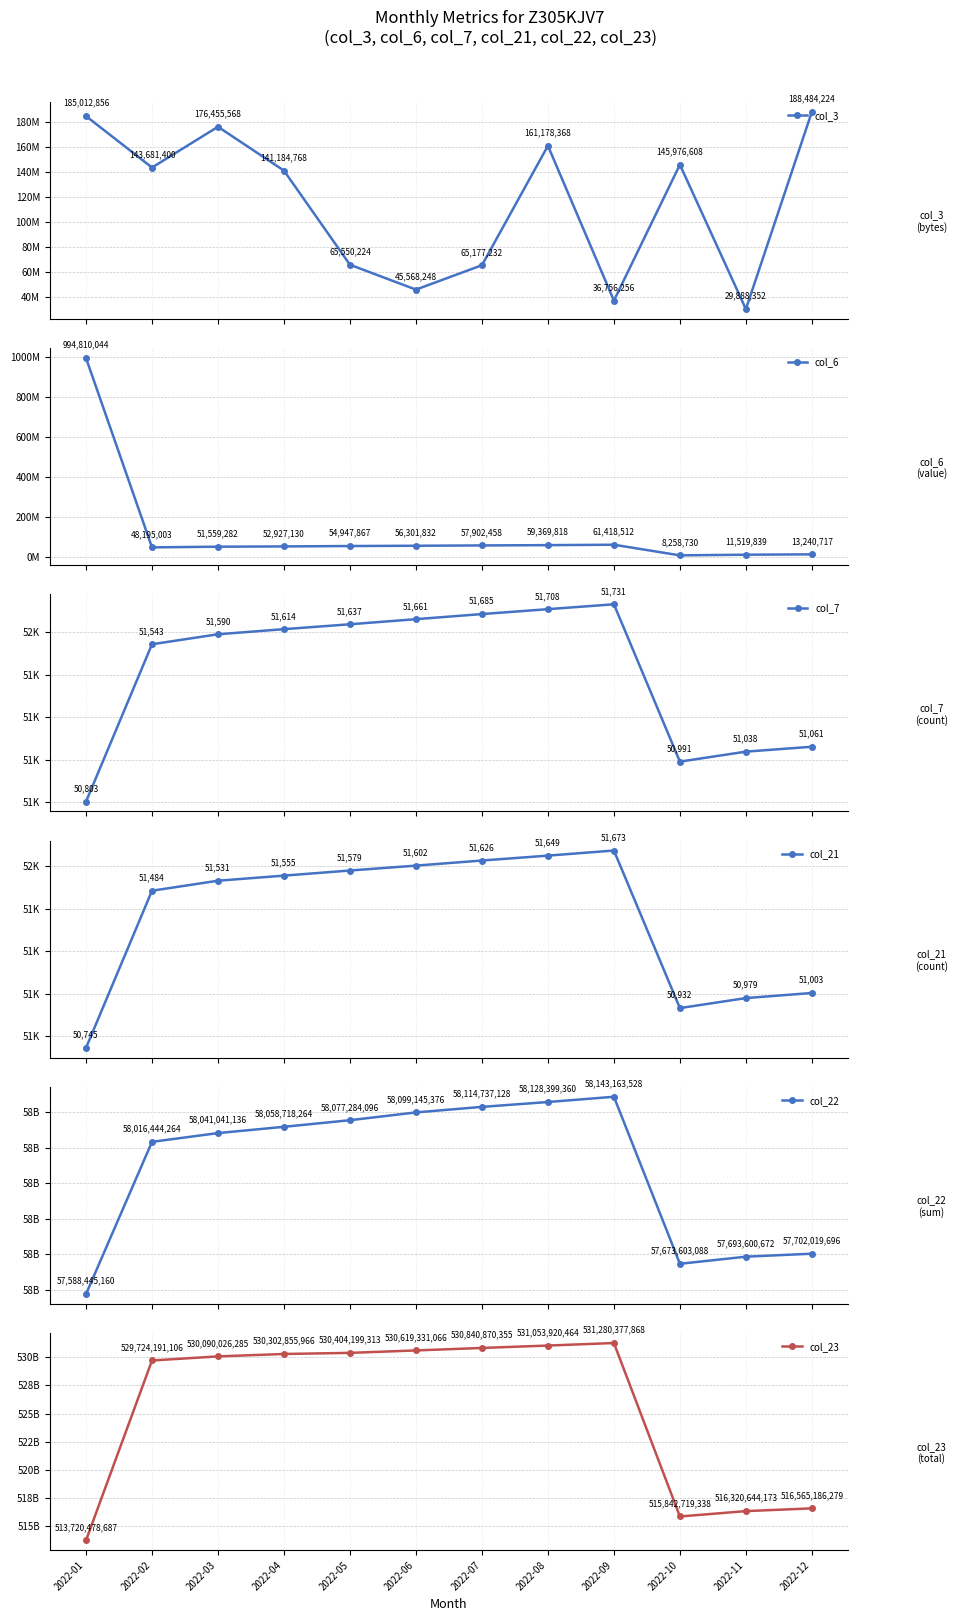

Rank the categories by col_3 value from highest to lowest.

2022-12, 2022-01, 2022-03, 2022-08, 2022-10, 2022-02, 2022-04, 2022-05, 2022-07, 2022-06, 2022-09, 2022-11